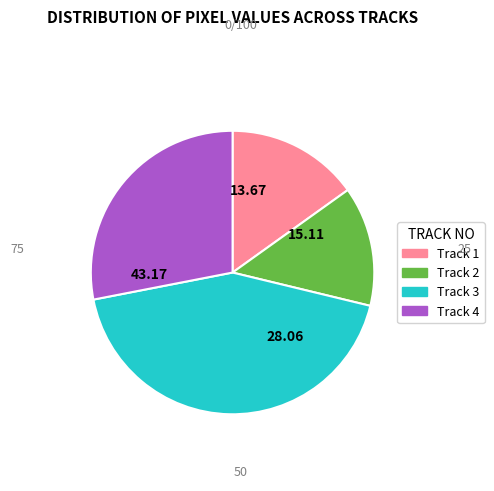

Combined, do Track 1 and Track 4 account for over 50%?

No